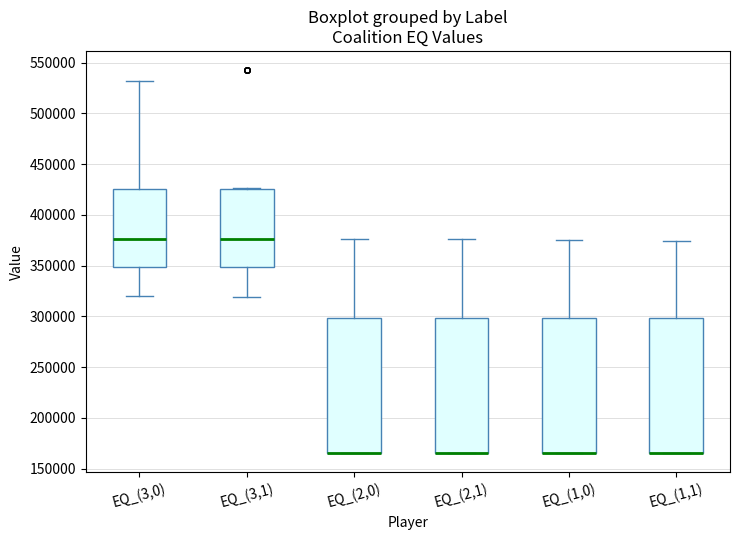

Where is the lower edge of the box for EQ_(1,1) on the y-axis? The values are not printed on the chart, so give them approximately, as read against the axis.

165000